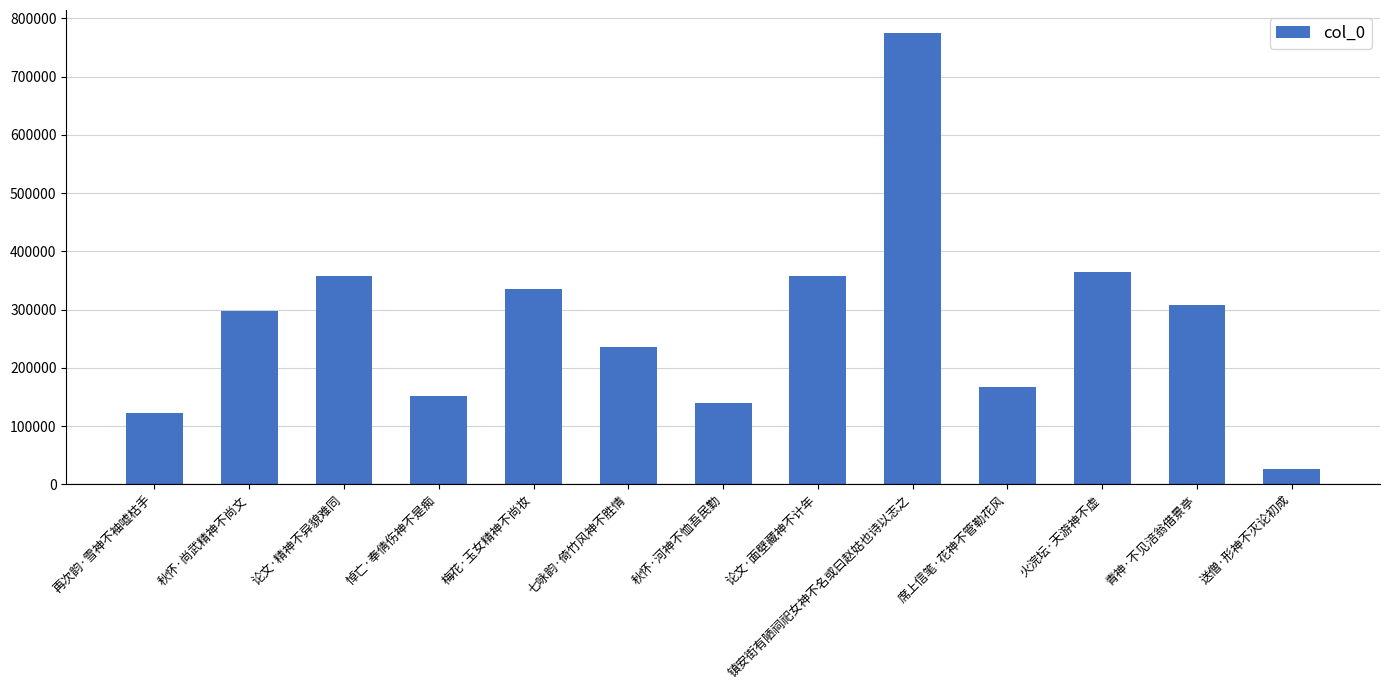

What is the ratio of the value at 再次韵·雪神不袖嘘枯手 to the value at 论文·面壁藏神不计年?

0.3